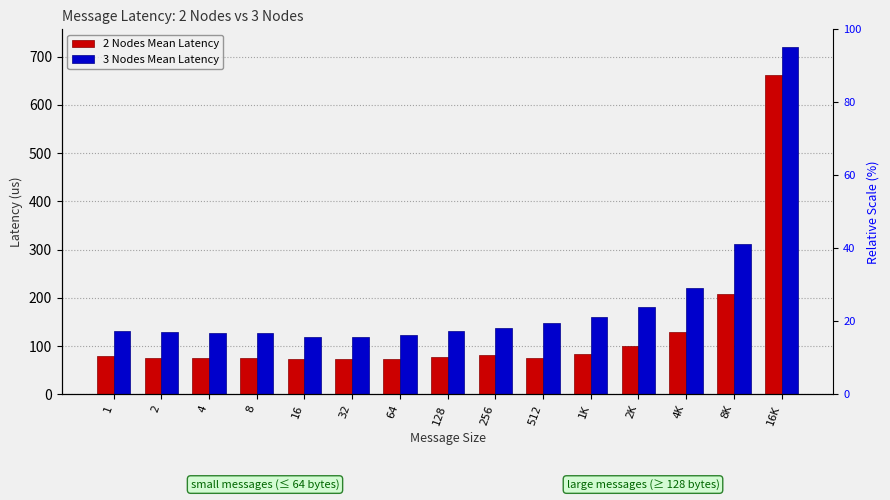

Between 256 and 1K, which series saw the biggest shift?

3 Nodes Mean Latency